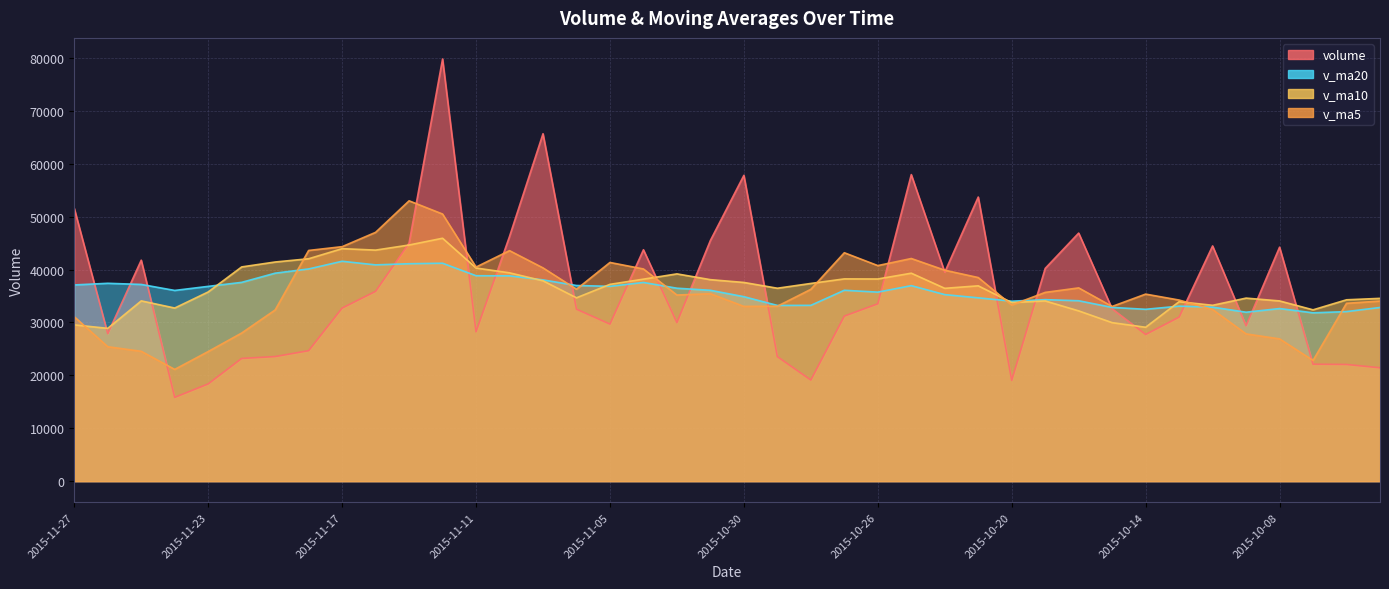

What is the difference between the highest and lowest values at 2015-11-25?

17226.6